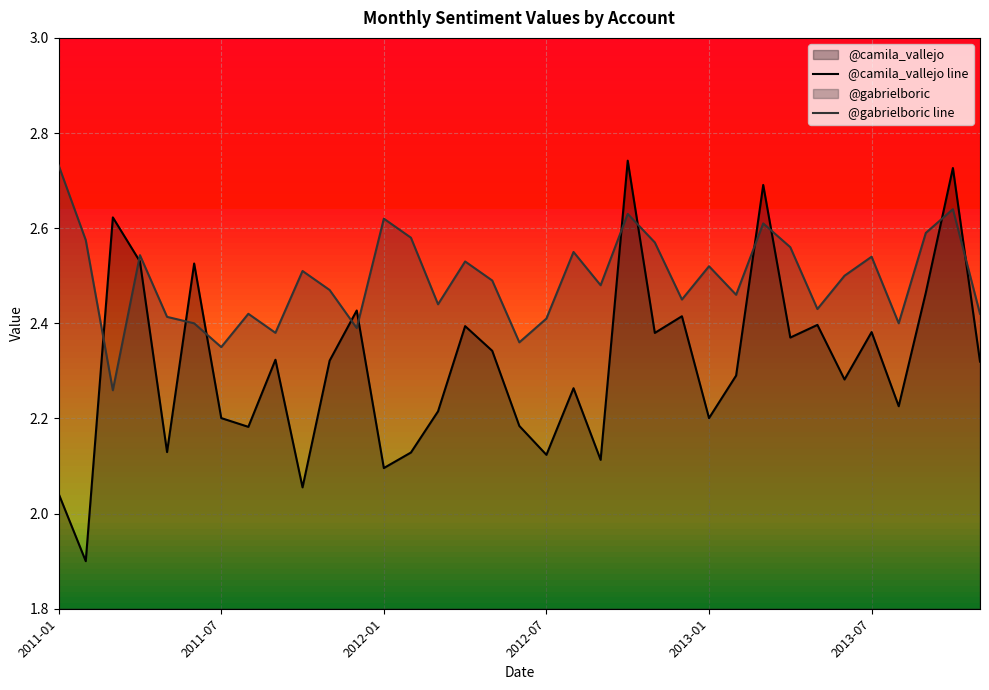

Where does the @camila_vallejo line series first go above 2?

2011-01